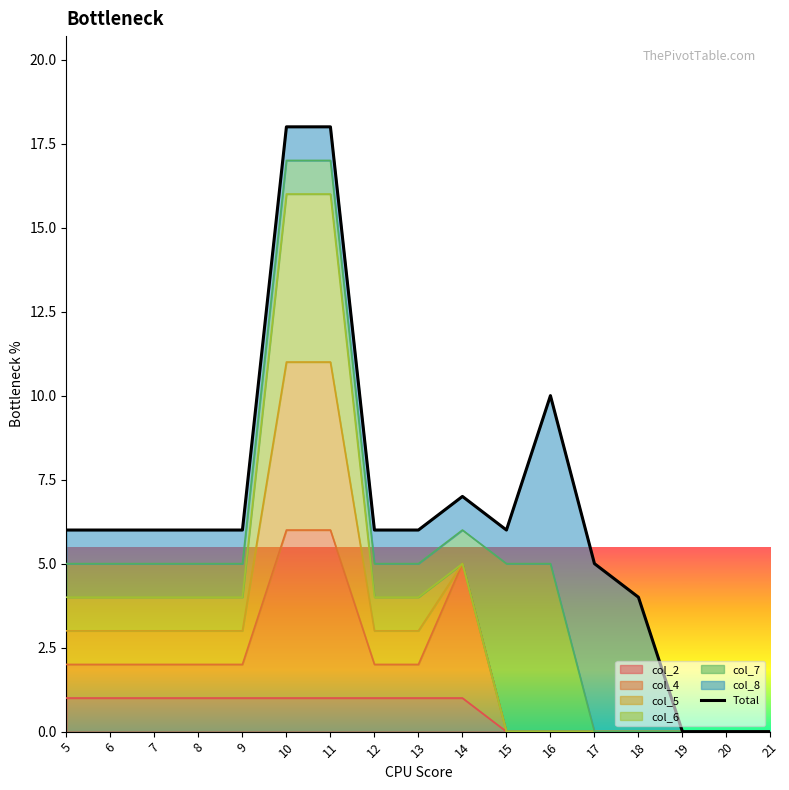

Rank the categories by value from highest to lowest.

10, 11, 16, 14, 5, 6, 7, 8, 9, 12, 13, 15, 17, 18, 19, 20, 21